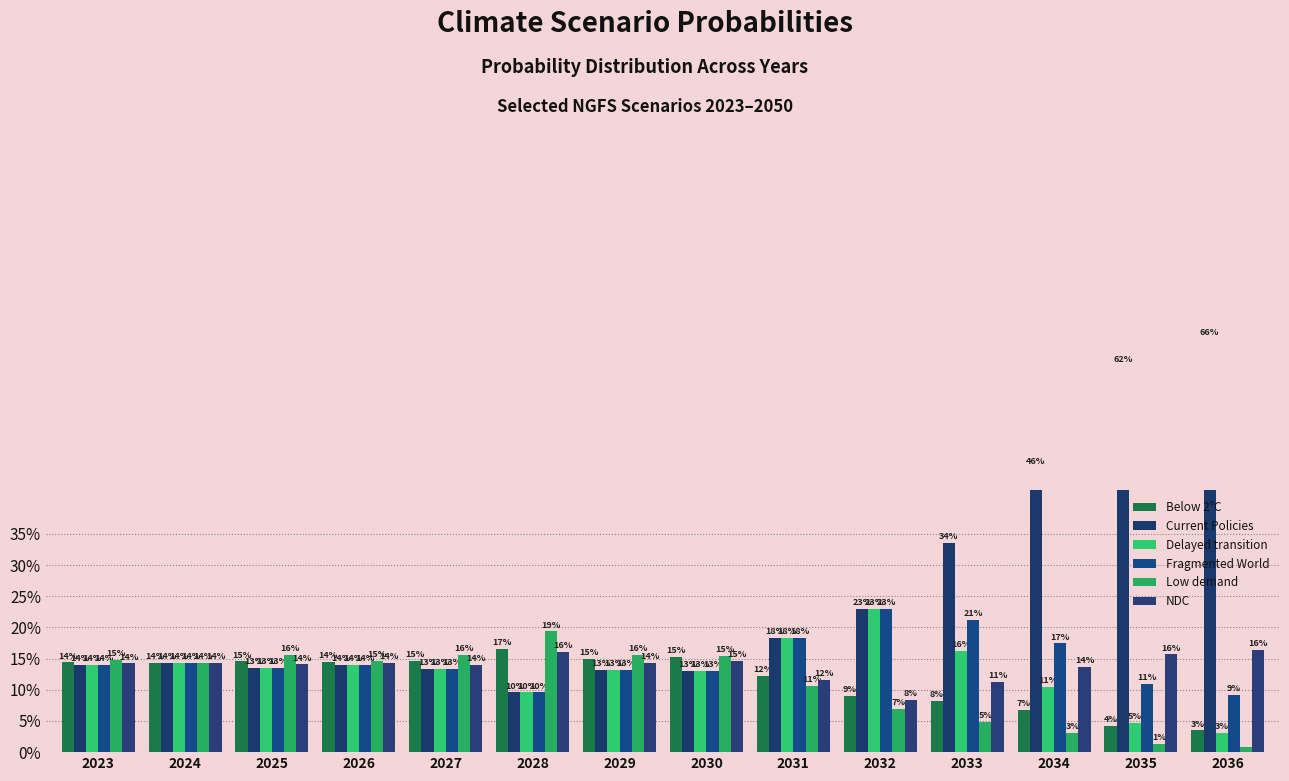

How many bars are there in each group?

6